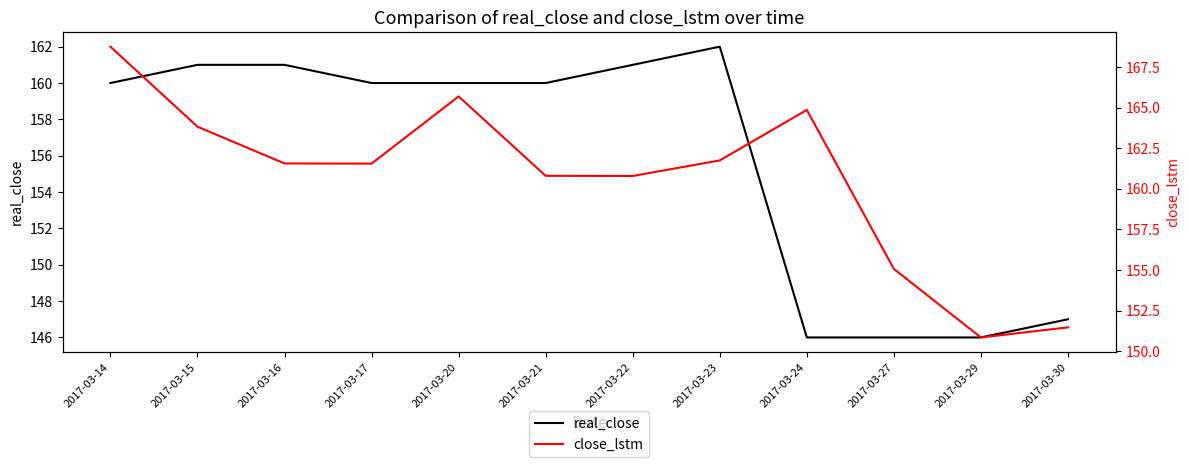

What is the spread (max minus min) of values at 2017-03-23?

0.3